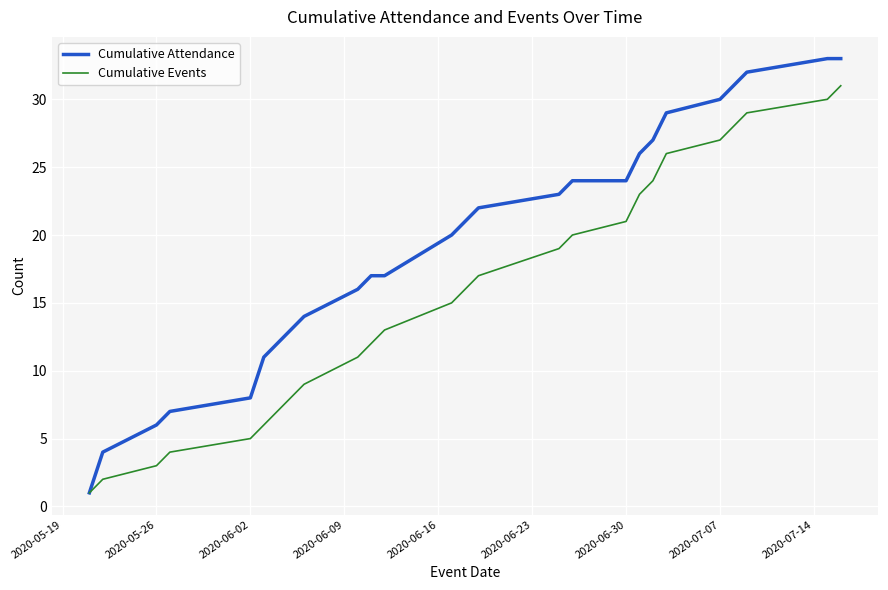

What is the highest value of the Cumulative Events series?

31